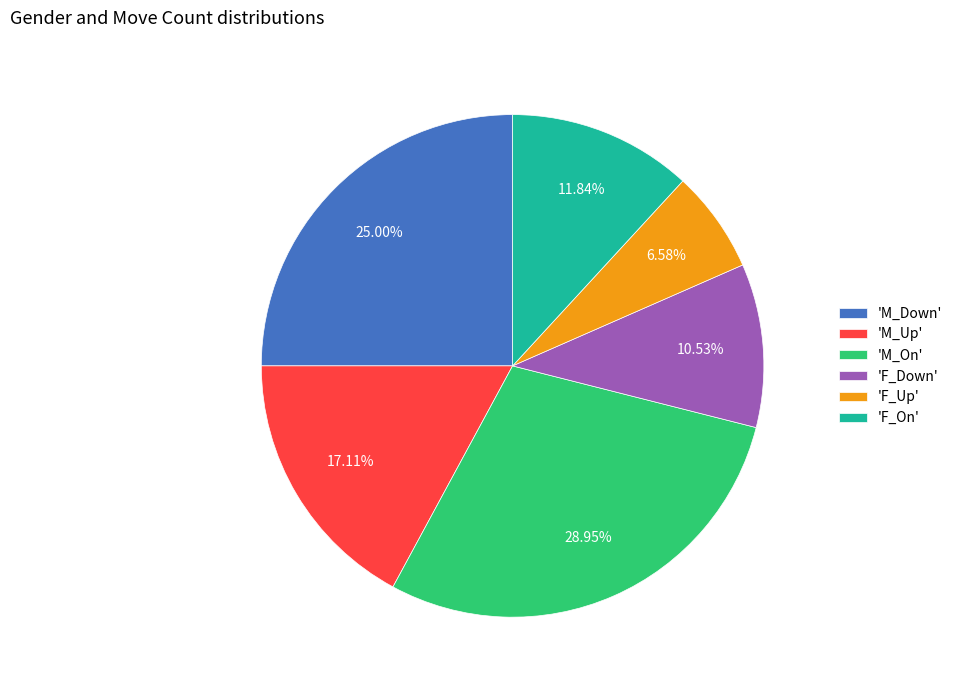

Combined, do 'F_On' and 'M_On' account for over 50%?

No